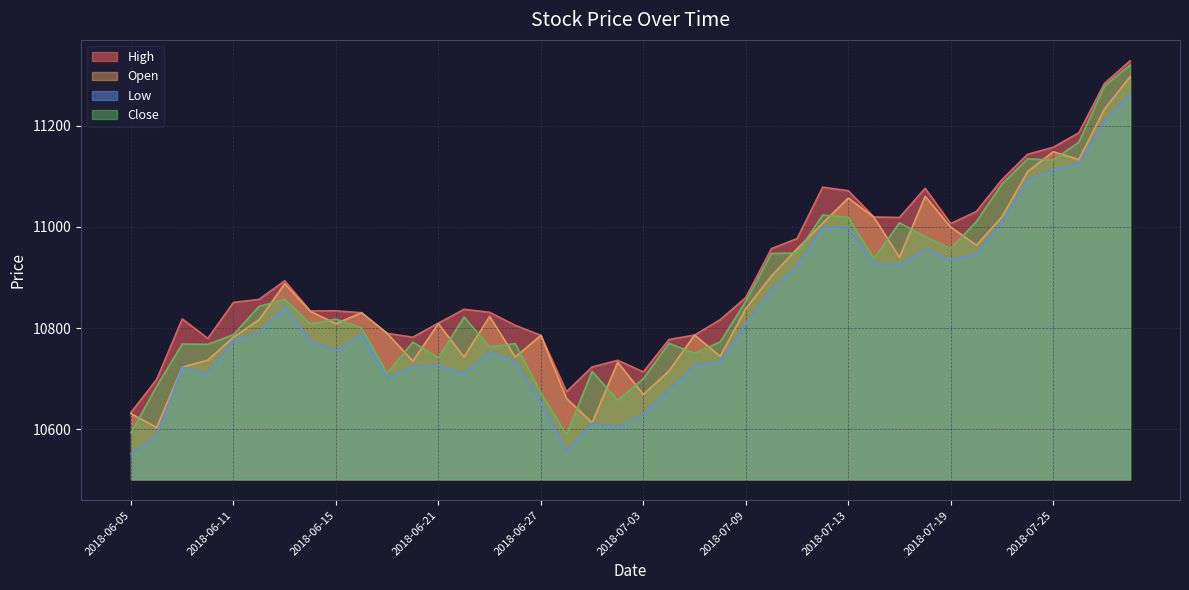

What is the maximum value shown in the chart?

11328.1